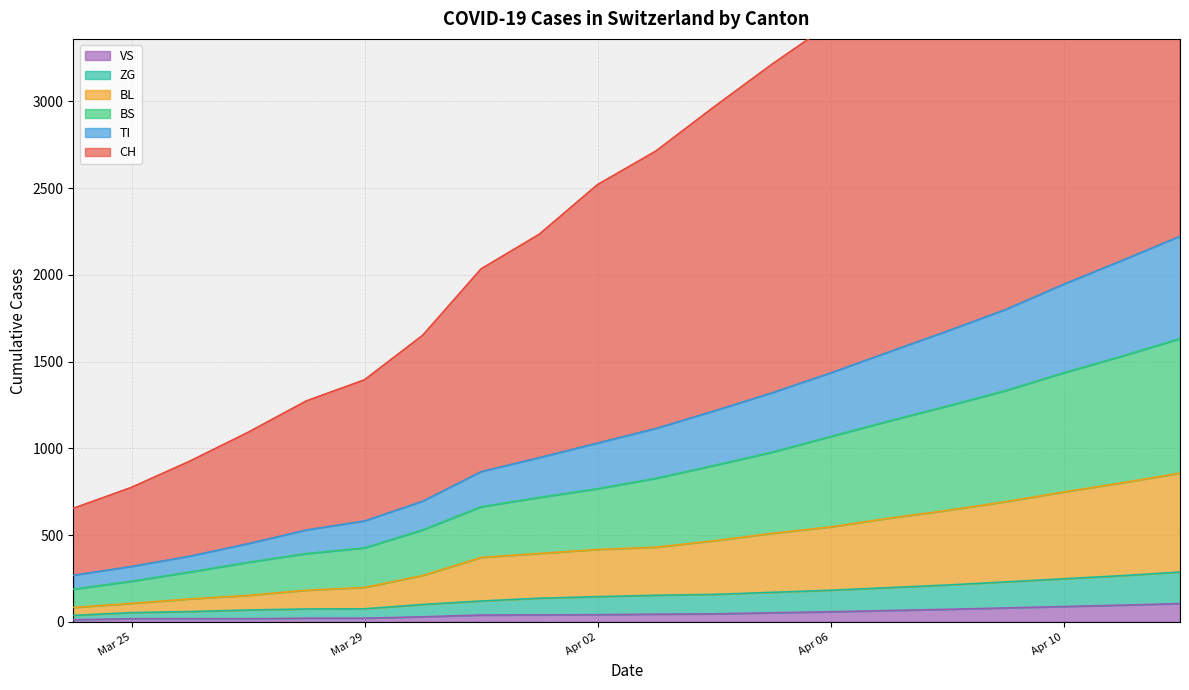

What is the maximum value for VS?

105